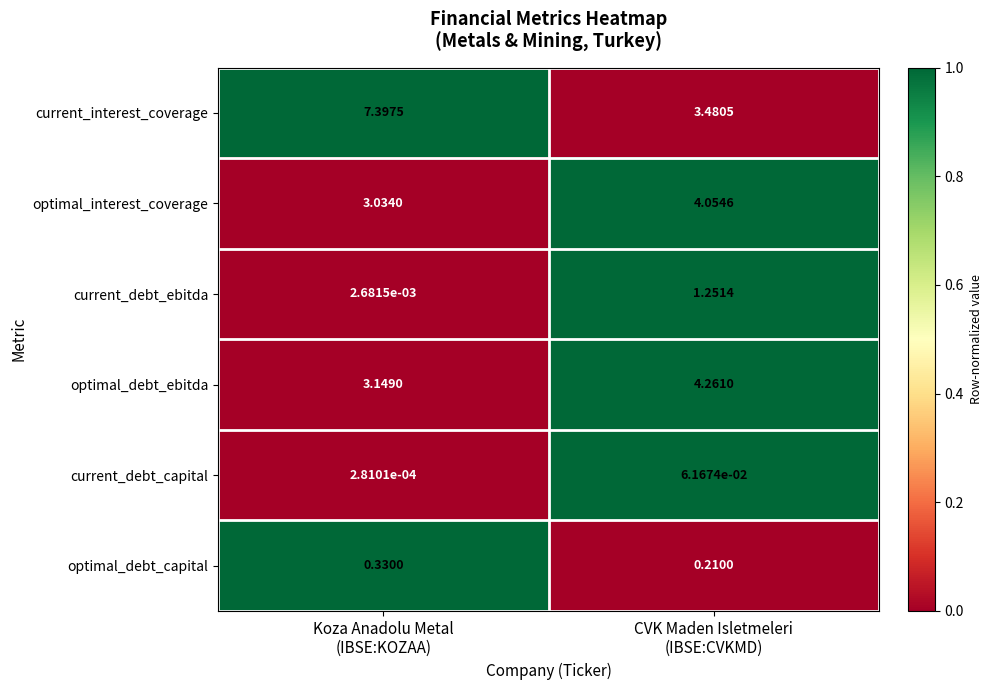

Which series has the widest spread of values?

current_interest_coverage